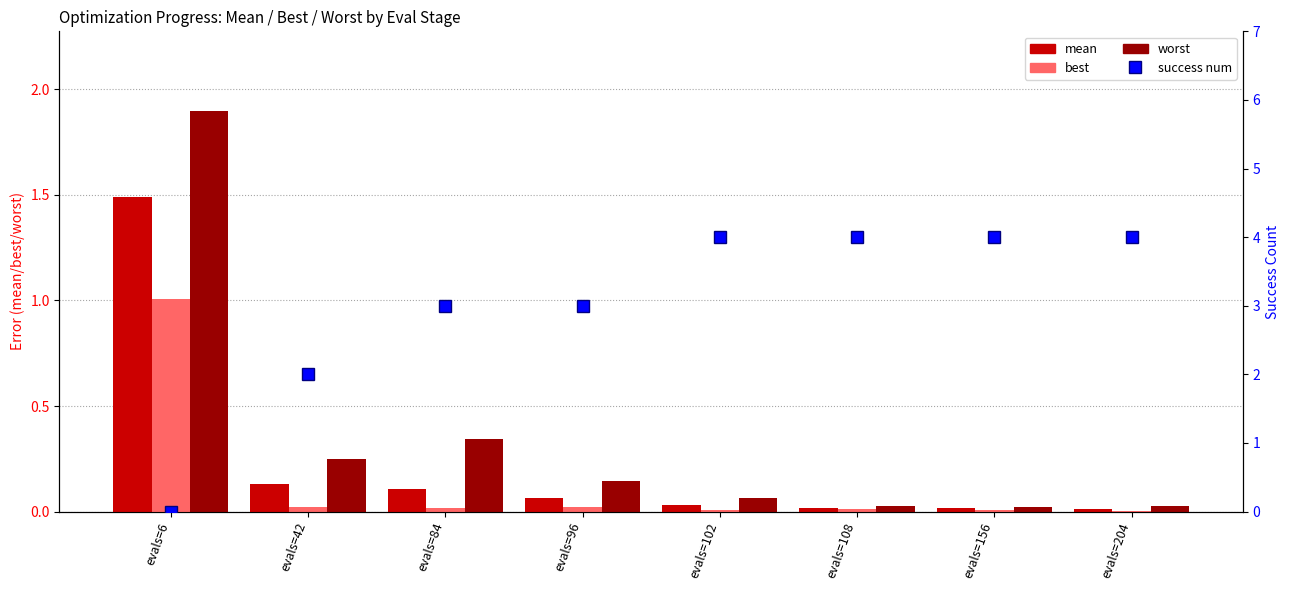

What is the average value of the worst series?

0.3